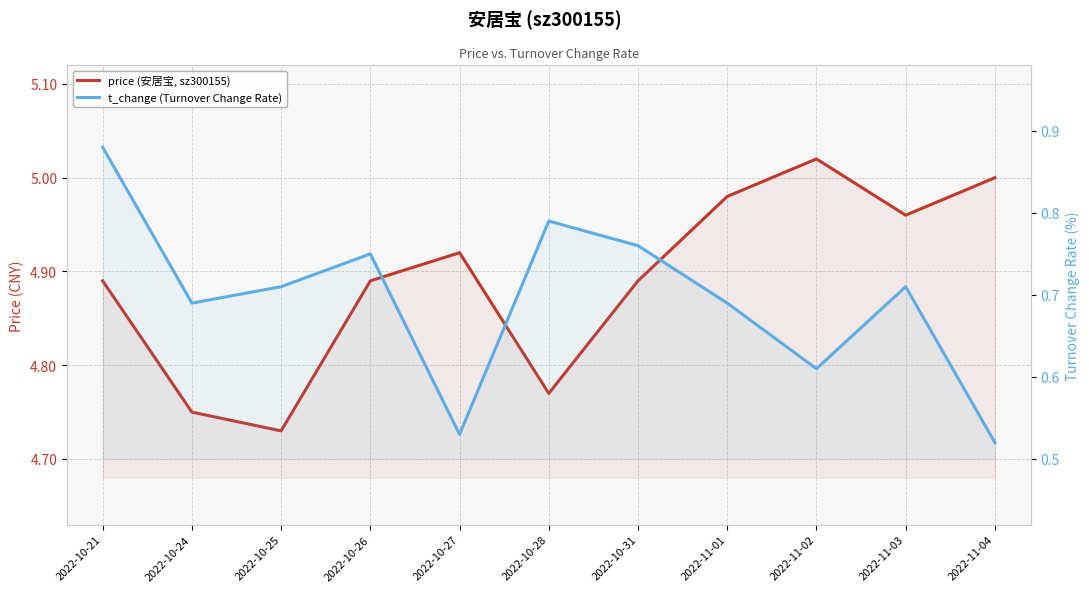

Where is the first local maximum for price (安居宝, sz300155)?

2022-10-27